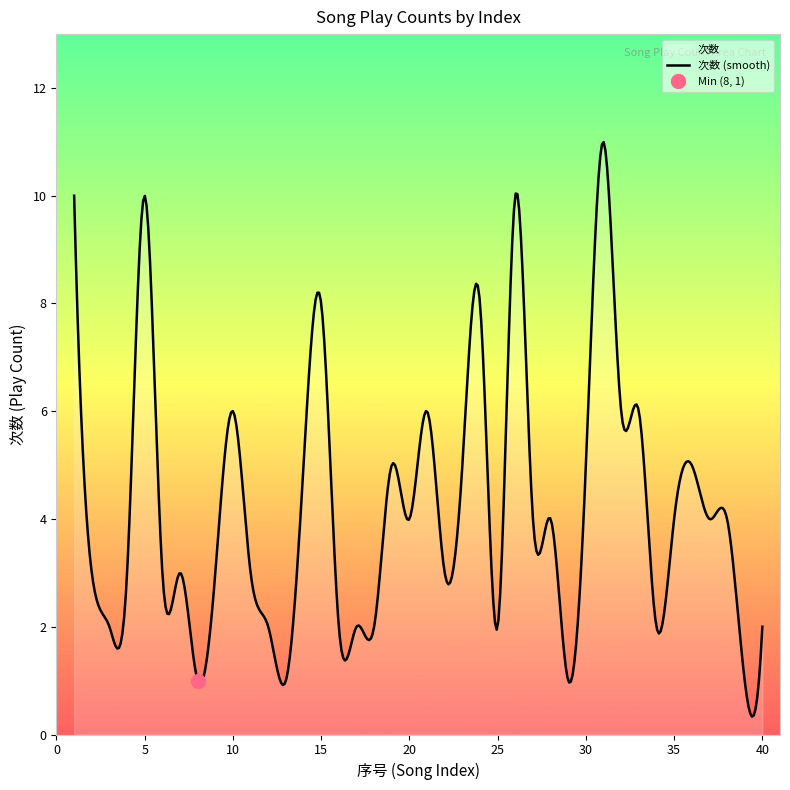

What is the change in value from 32 to 35?

-2